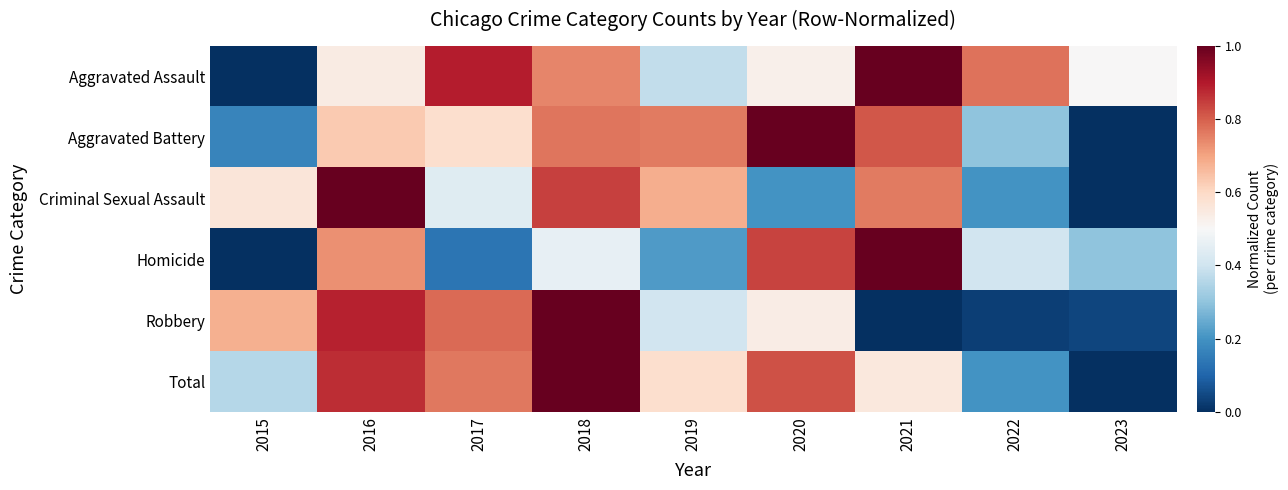

What is the total value across all series at 2022?

1.9